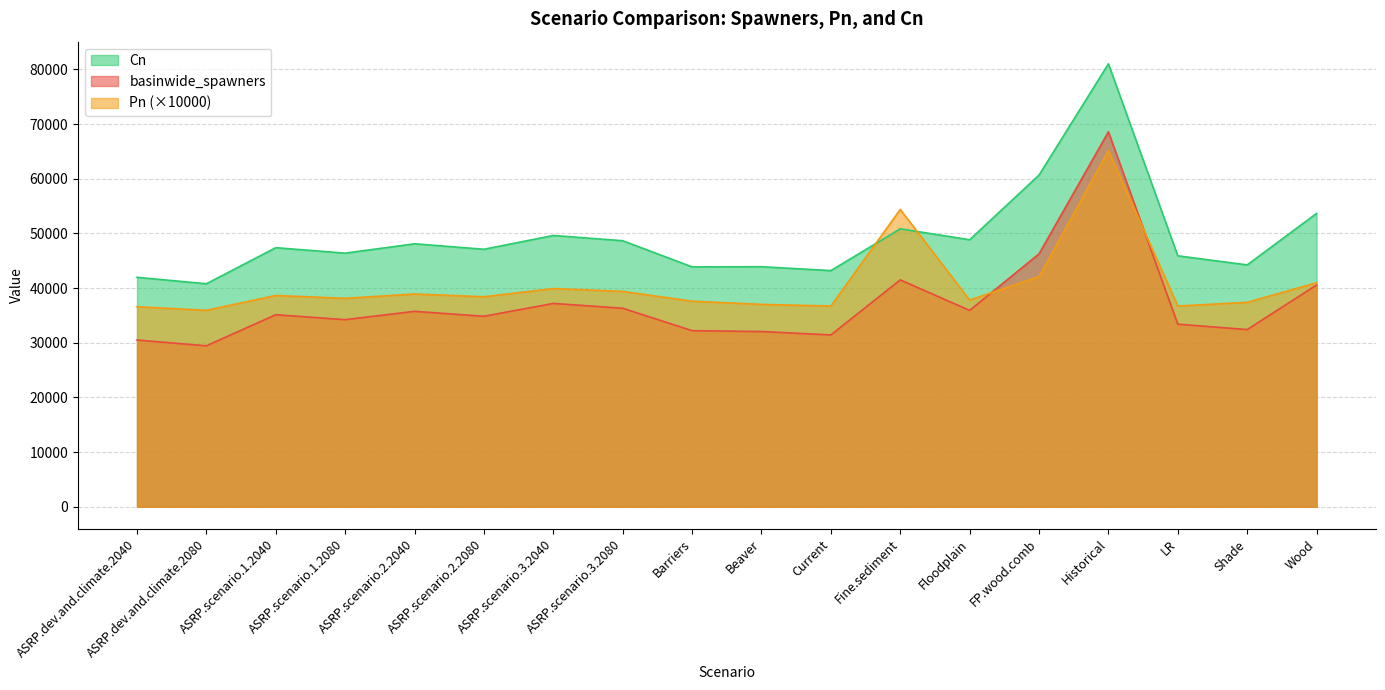

How many lines are shown in the chart?

3